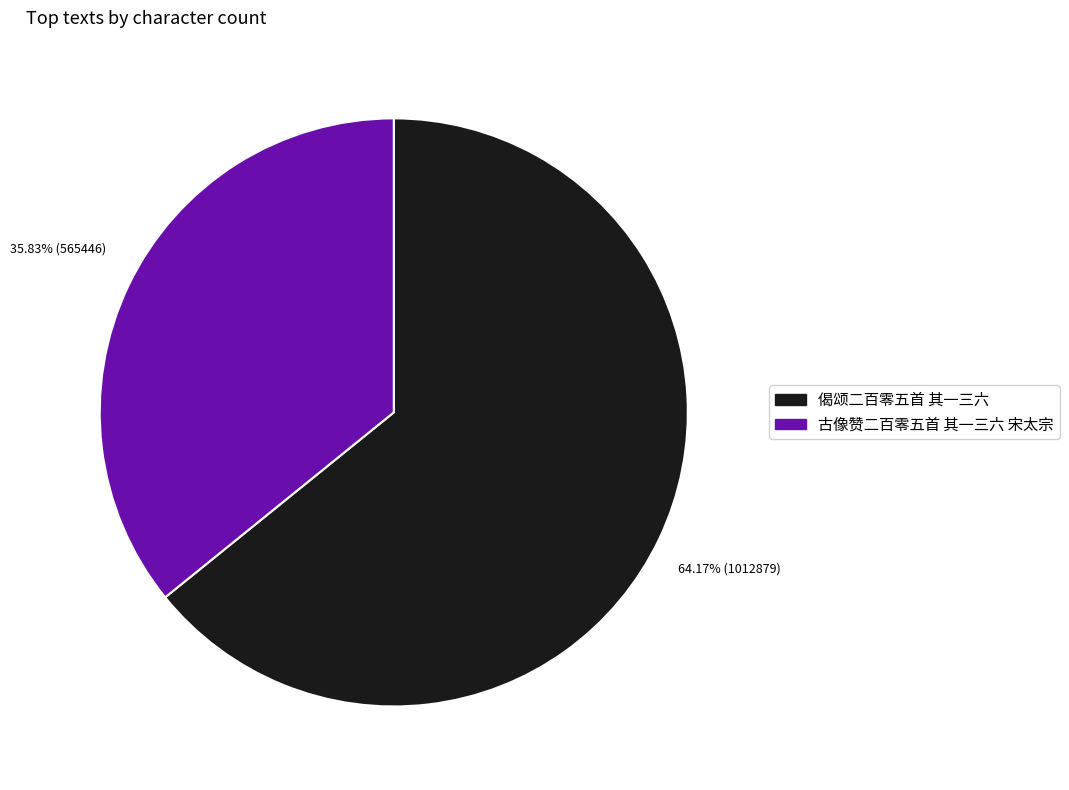

Does any single category account for the majority?

Yes